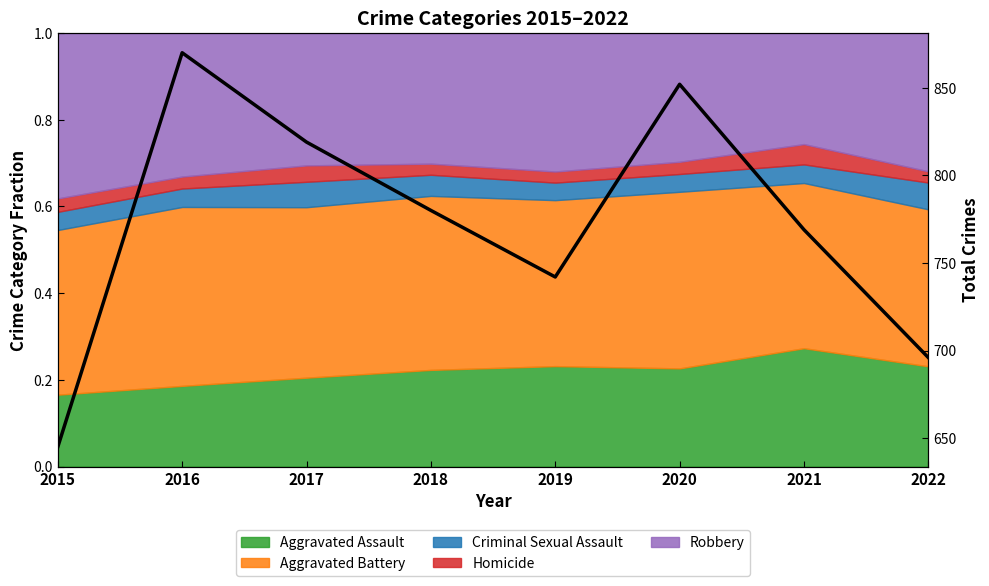

True or false: the data shows 870 at 2016.

True